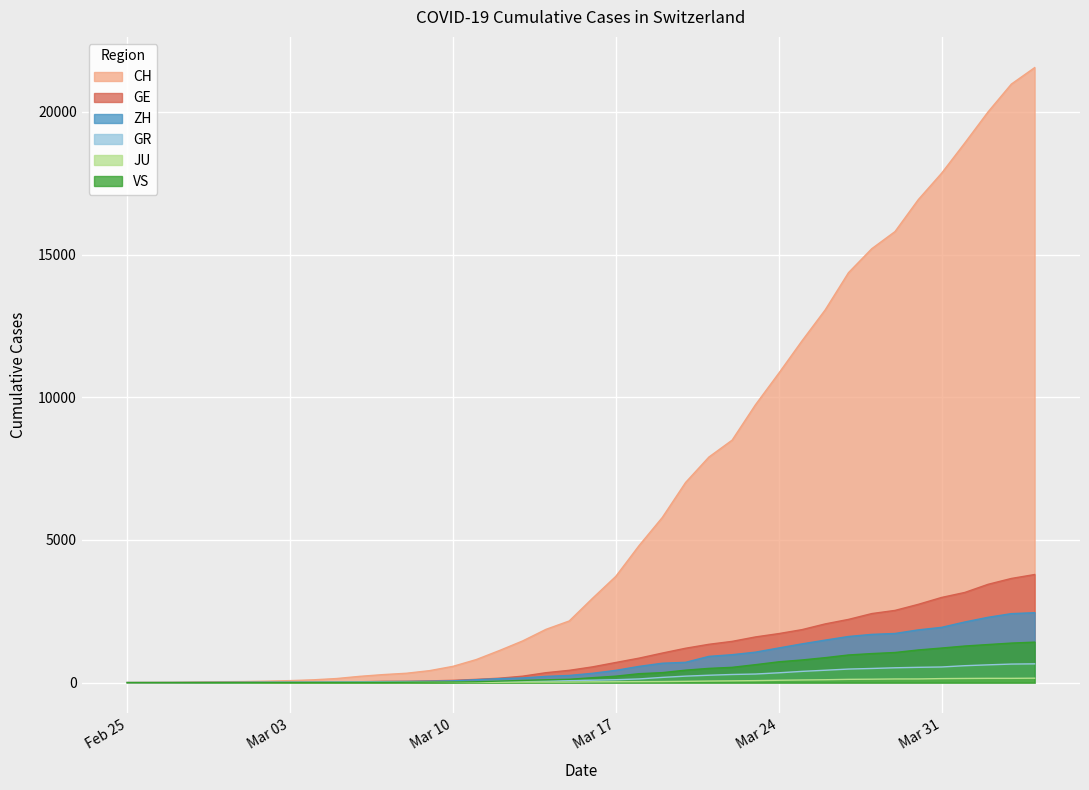

True or false: ZH and CH cross at least once.

False